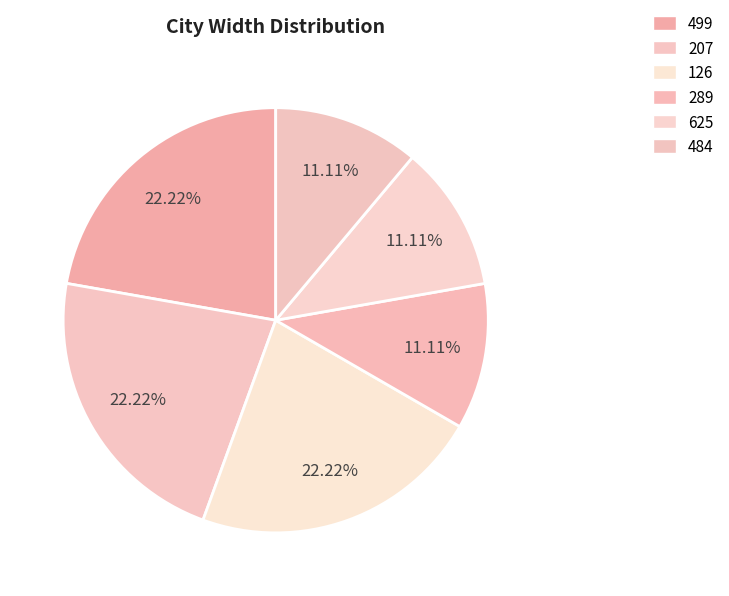

How many slices are in this pie chart?

6